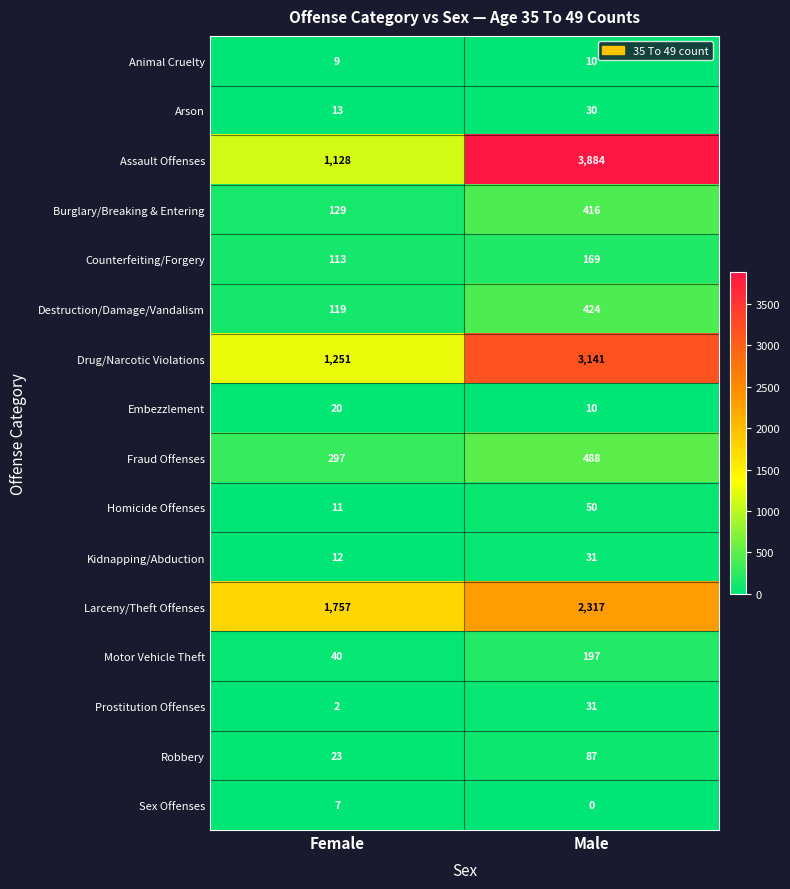

Which label corresponds to the largest value in the chart?

Male